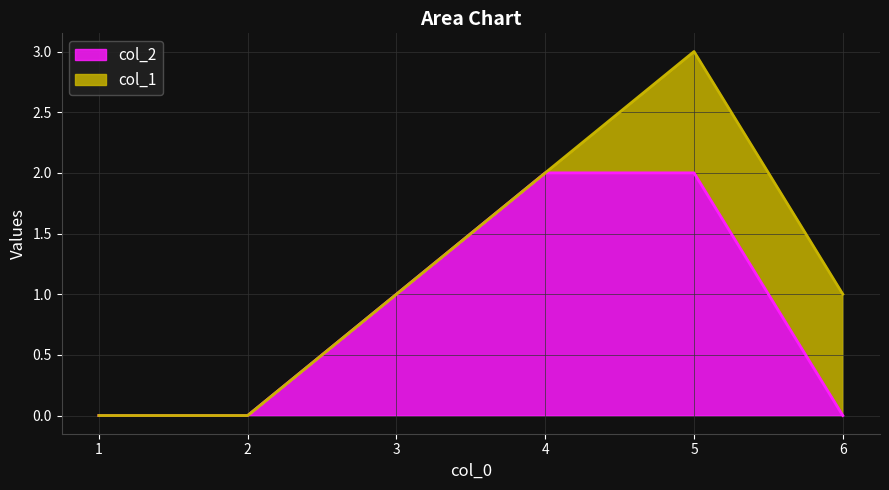

At which category is the sum across all series the highest?

5